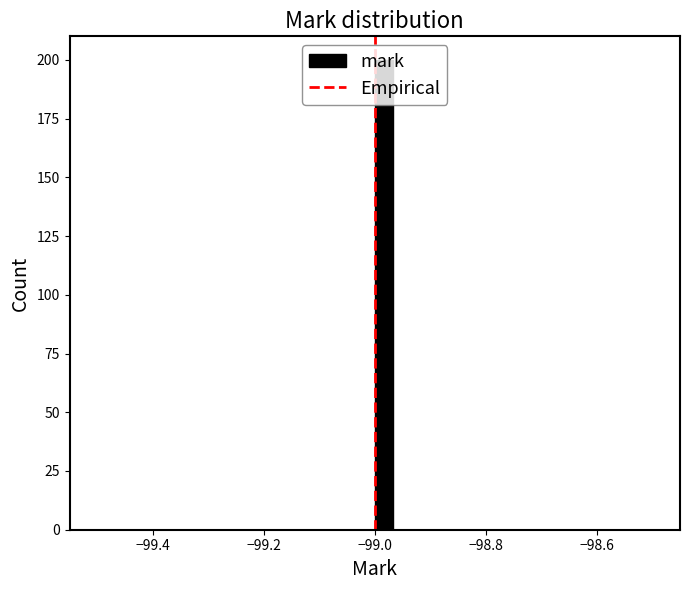

Around what value on the x-axis is the tallest bar? Give the approximate position of its centre, as read against the axis.

-98.98